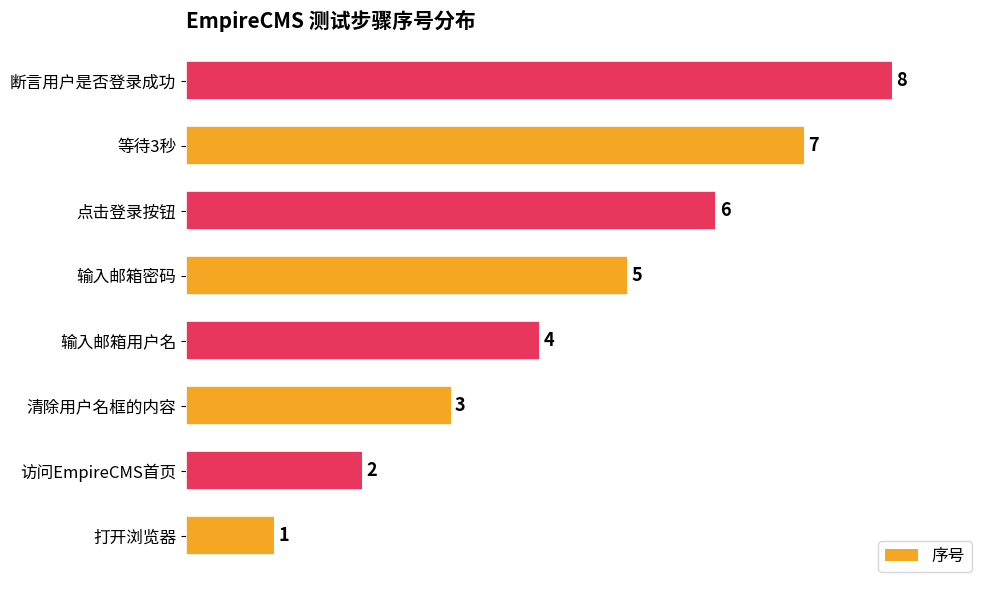

How many bars are there in total?

8